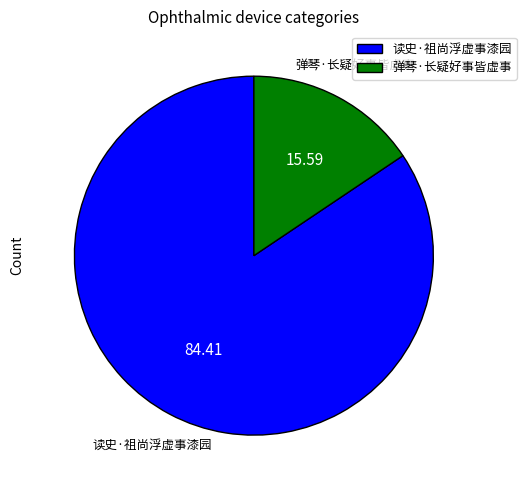

Count the number of slices in the pie.

2